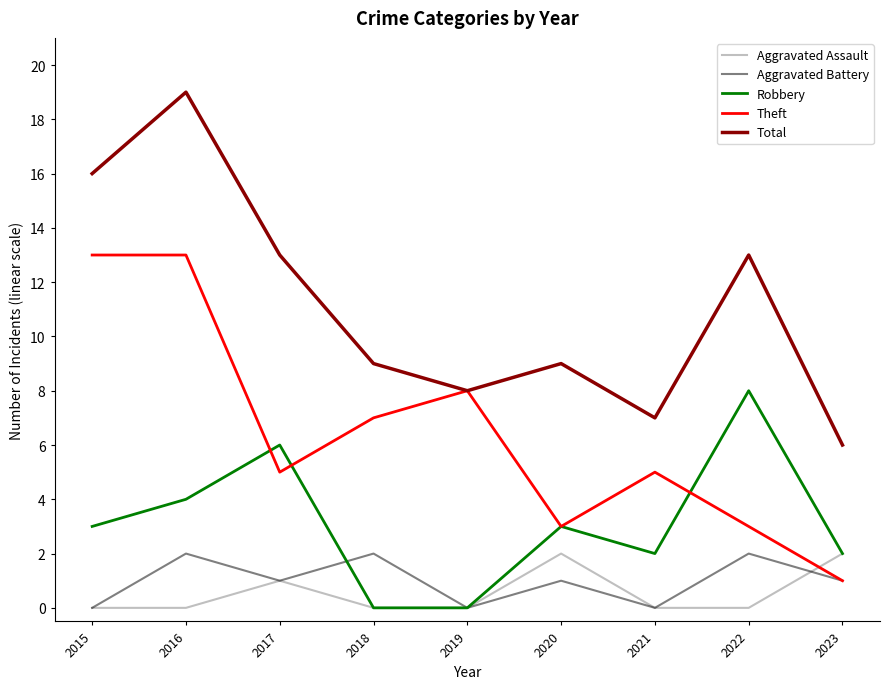

The Total series shows 2 at 2023. True or false?

False